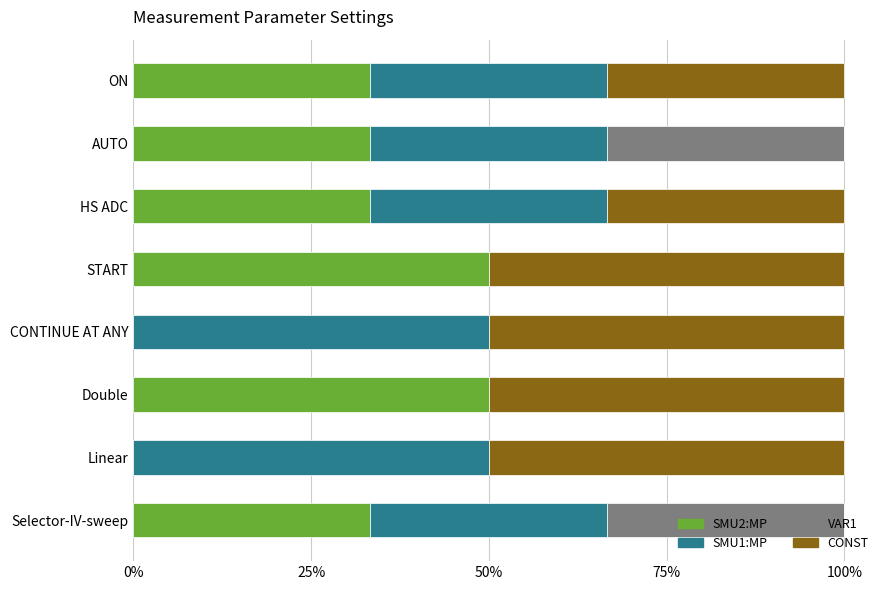

What is the total value across all series at Selector-IV-sweep?

100.0